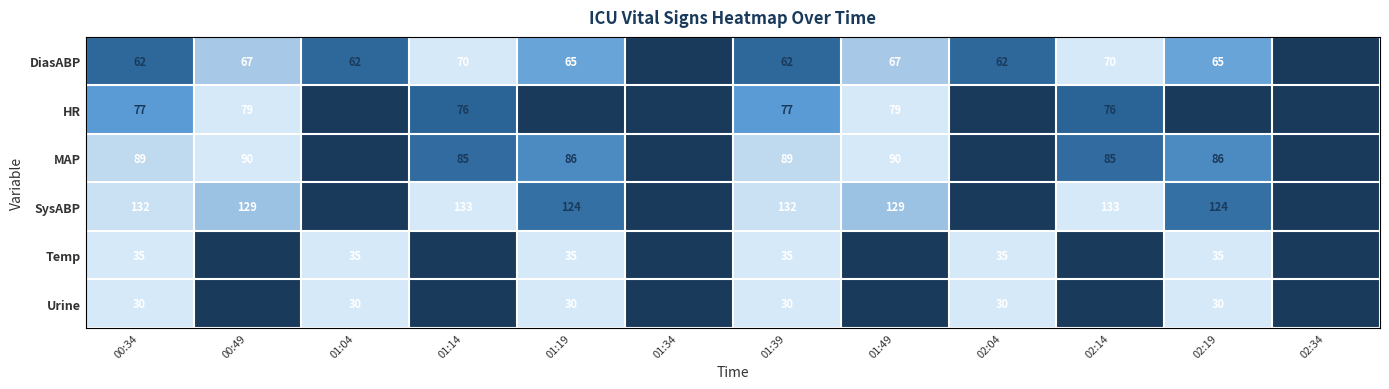

Is the value of Urine at 02:14 greater than the value of DiasABP at 01:34?

No